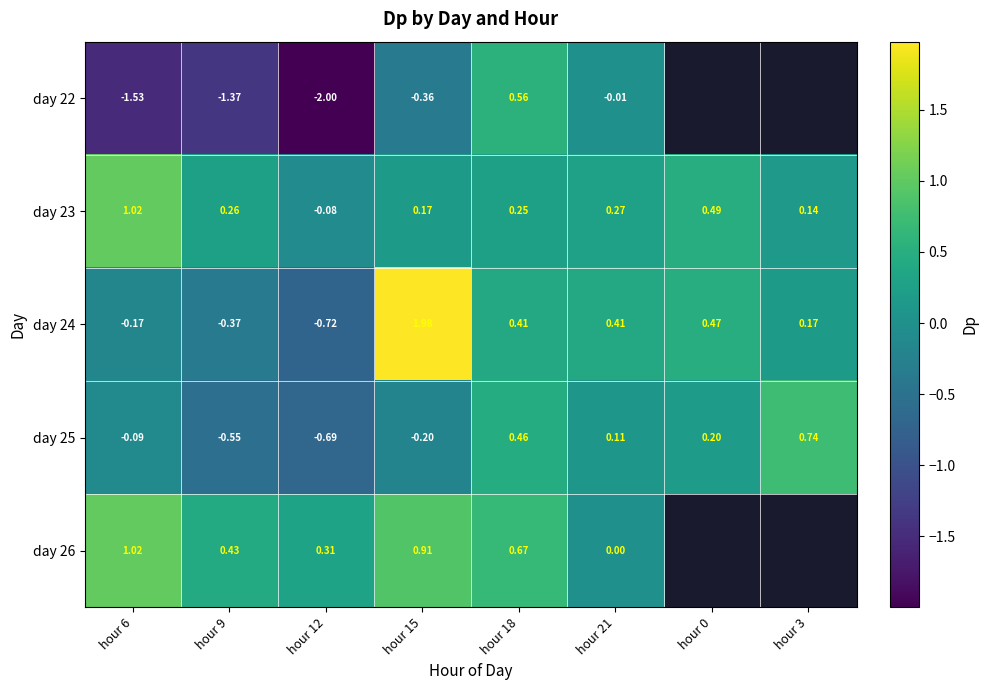

At hour 6, list the series in order from largest to smallest.

day 26, day 23, day 25, day 24, day 22